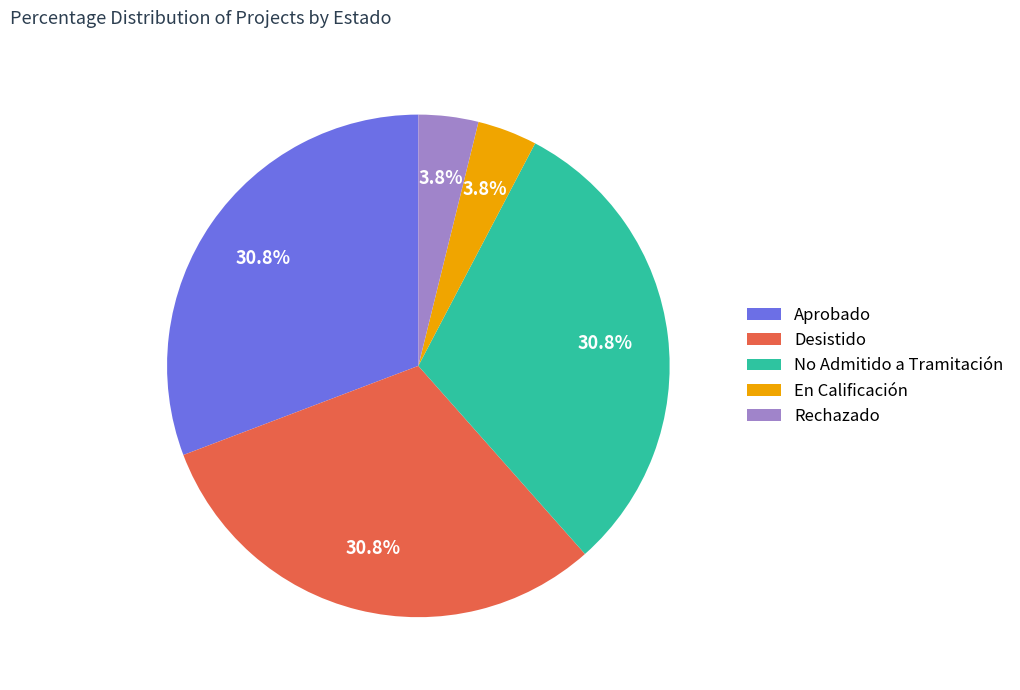

To the nearest percent, what is the difference between the largest and smallest slice percentages?

27%